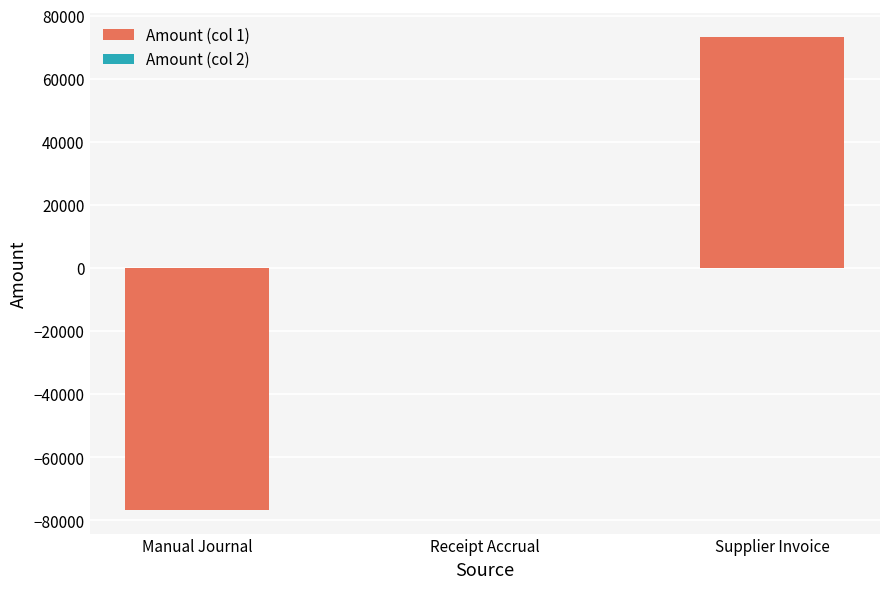

Which label corresponds to the largest value in the chart?

Supplier Invoice